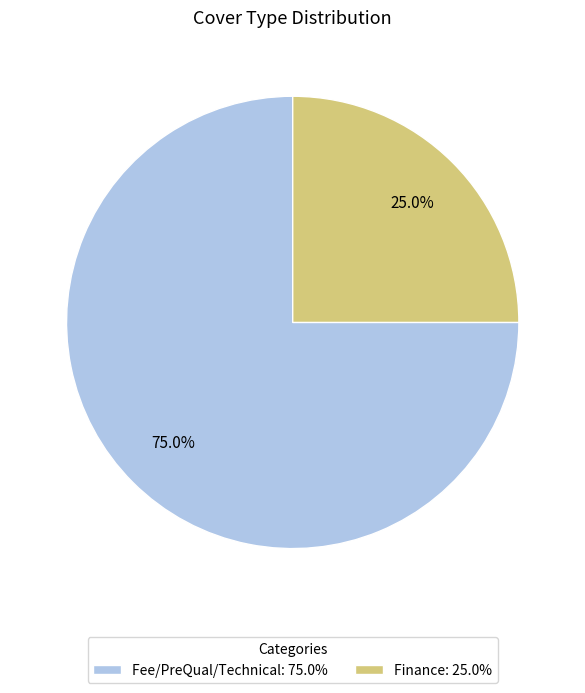

How many segments does this pie chart have?

2